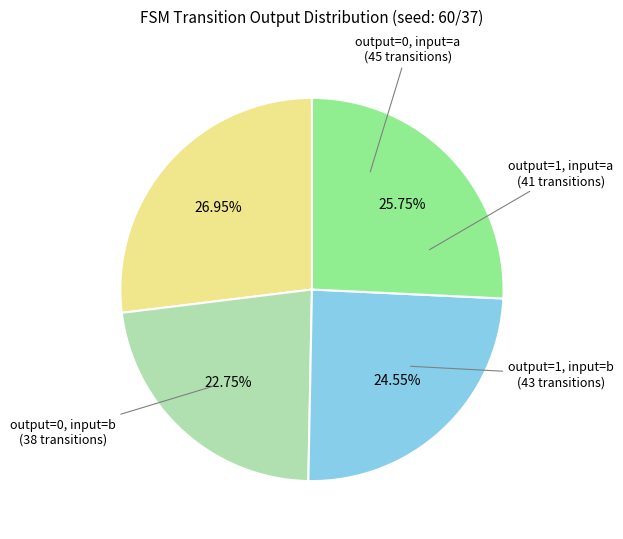

Is there a majority slice in this chart?

No